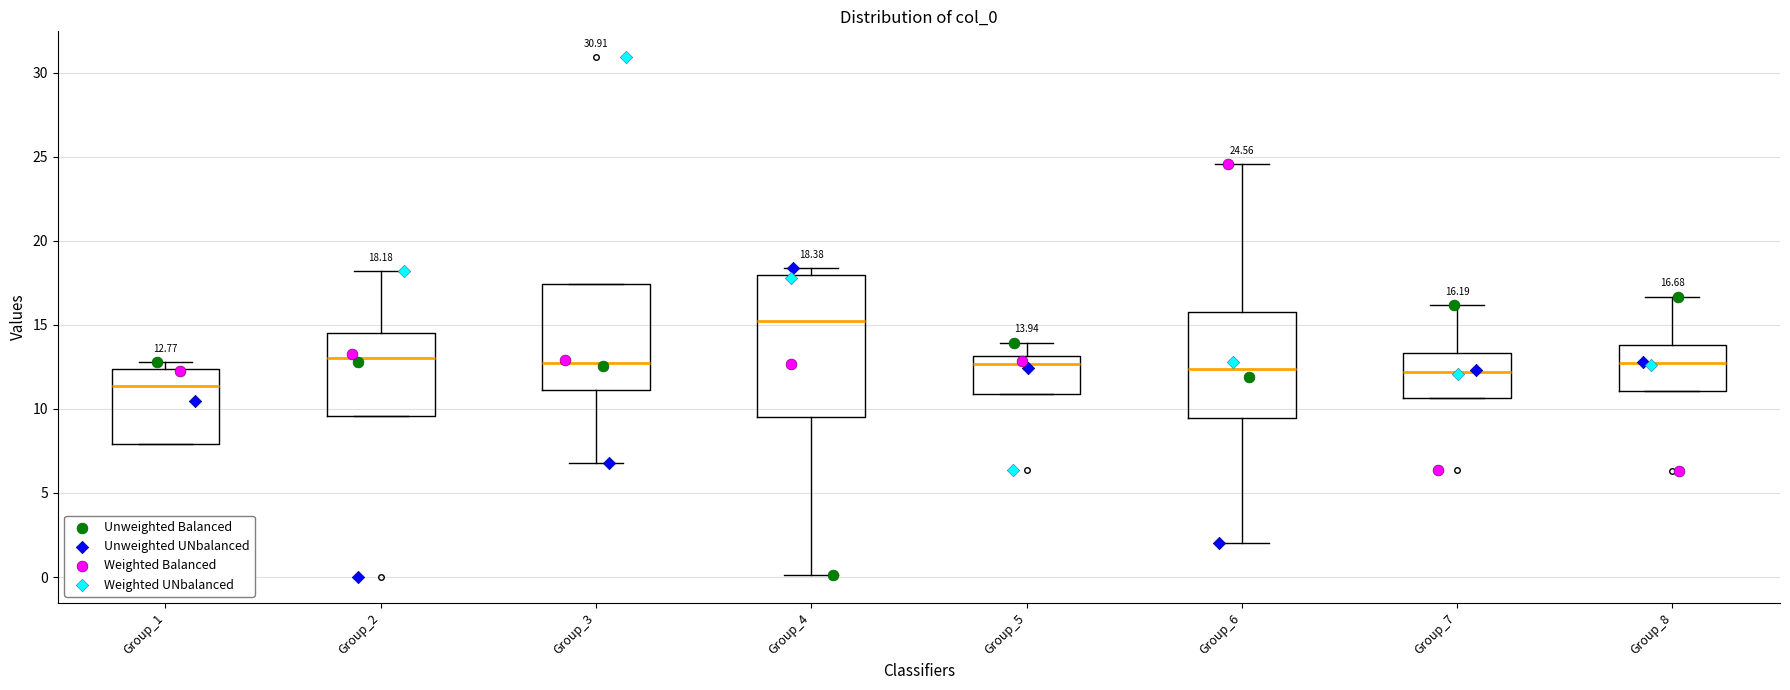

Which box has the highest median line?

Group_4